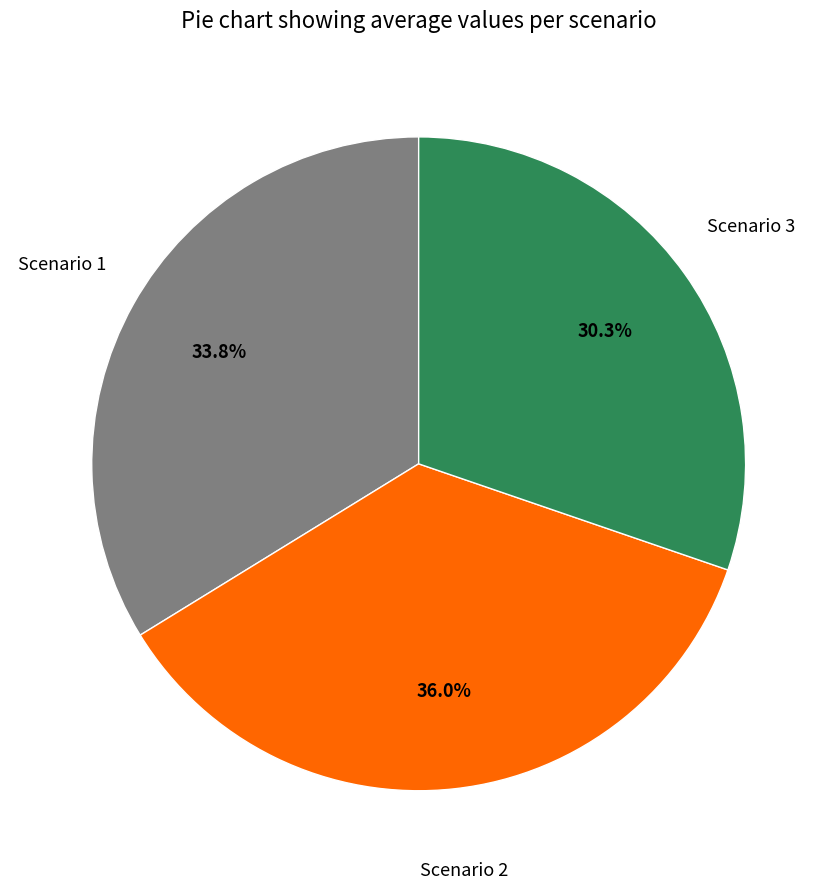

Is Scenario 1 the majority of the pie?

No